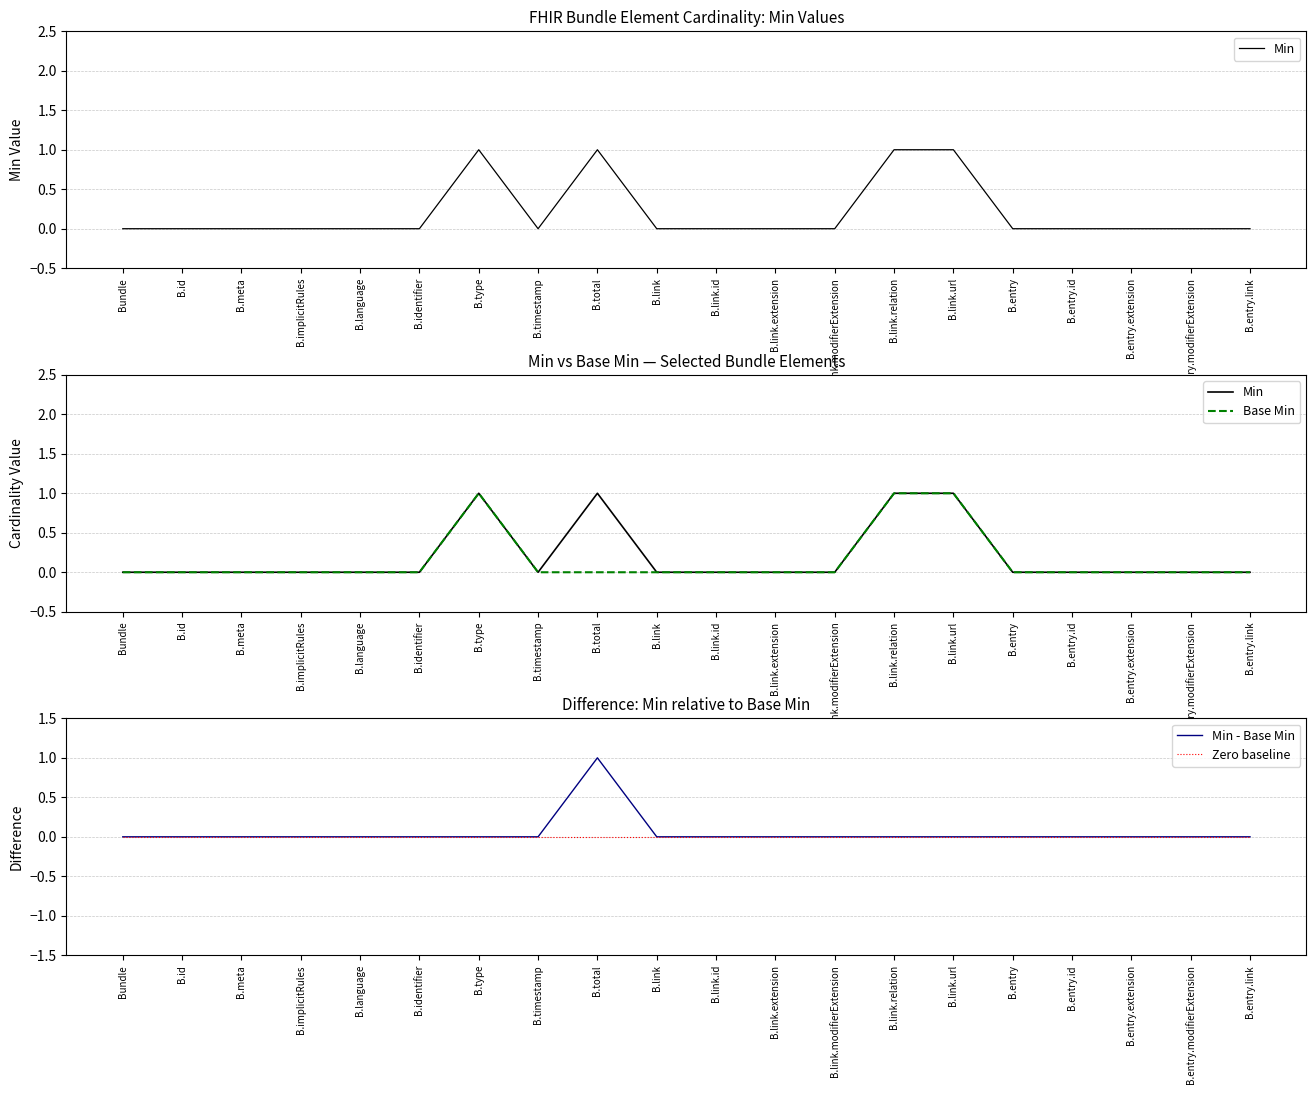

At which label is Base Min closest to 0?

Bundle